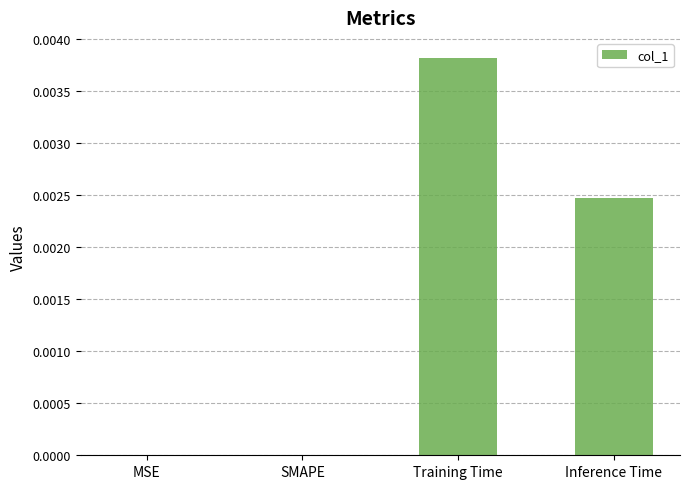

True or false: the data shows 0.0 at MSE.

True